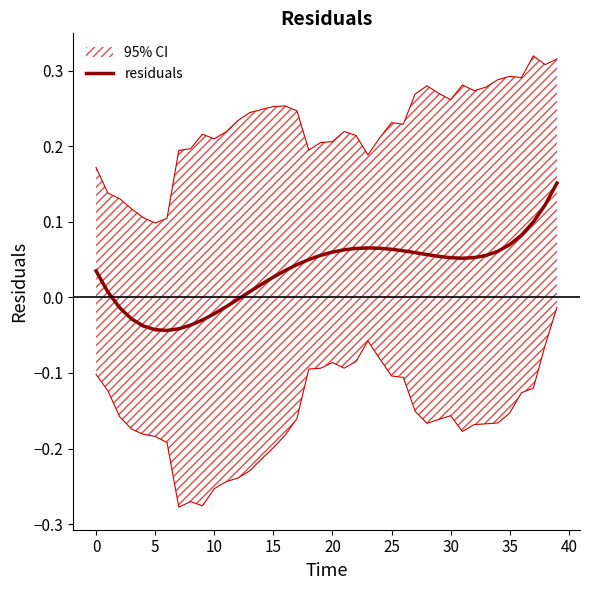

How many values are below 0?

11